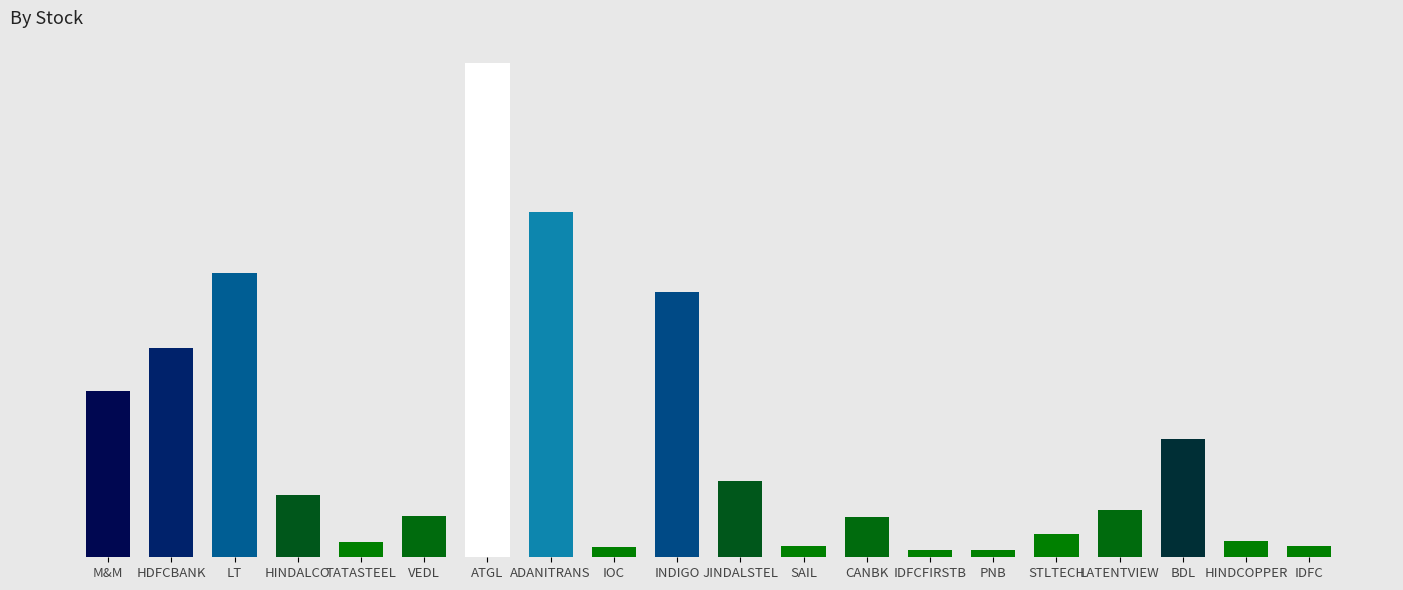

What value does the data have at ADANITRANS?

41.1